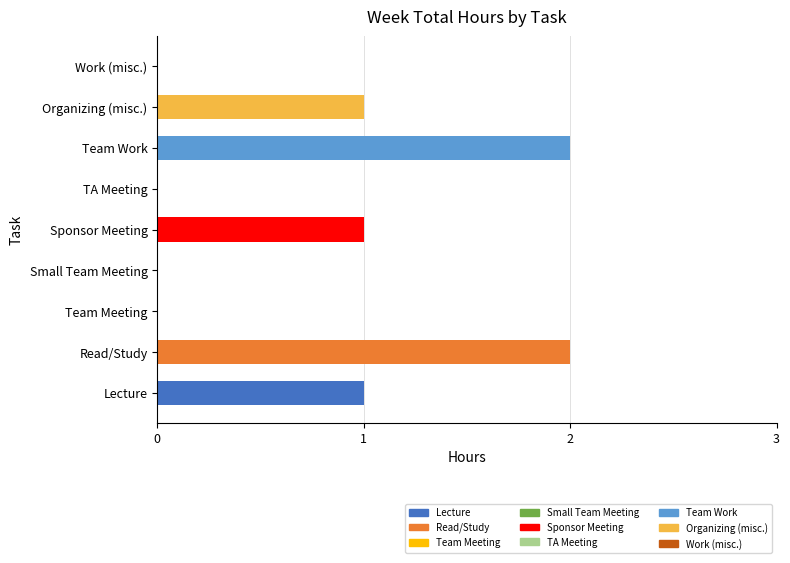

What is the difference between the values at 8 and 6?

2